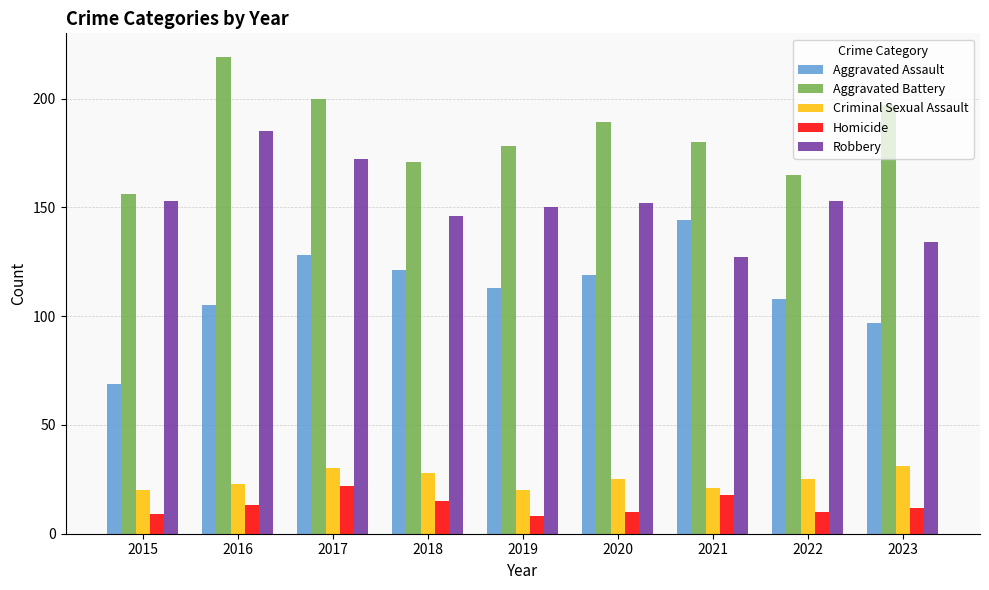

Are the bars horizontal?

No